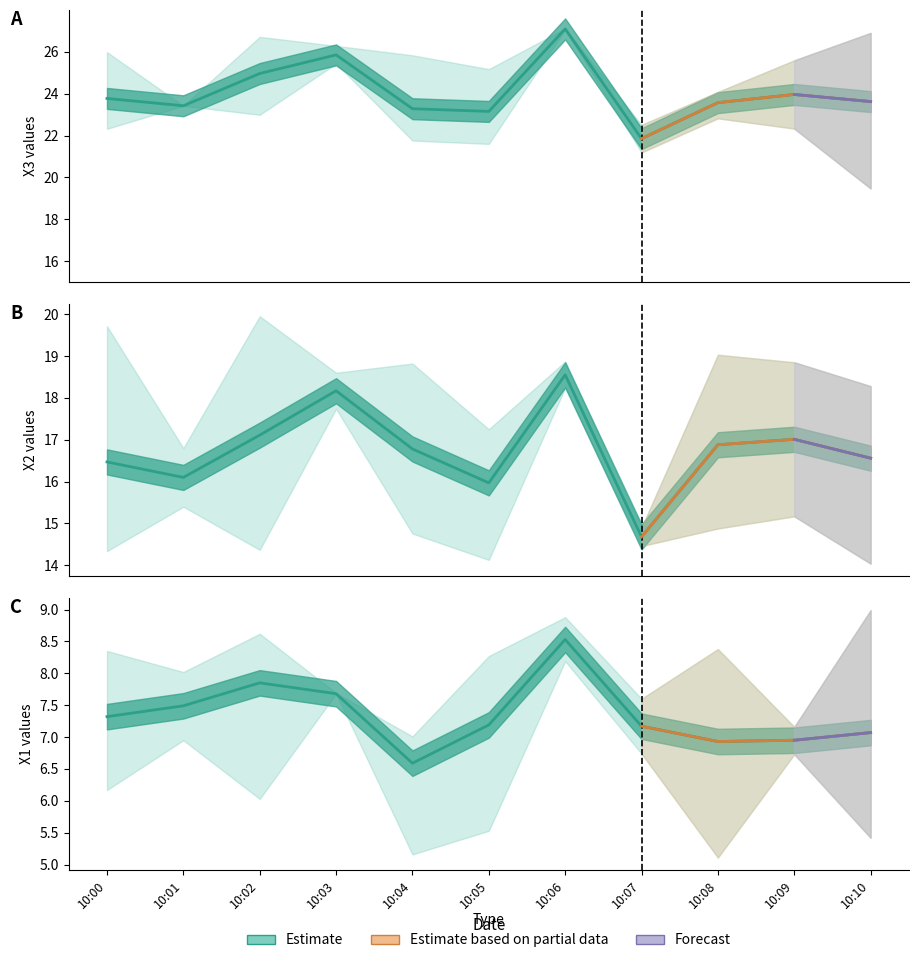

List the labels in order of value, largest first.

10:06, 10:02, 10:03, 10:01, 10:00, 10:05, 10:07, 10:10, 10:09, 10:08, 10:04